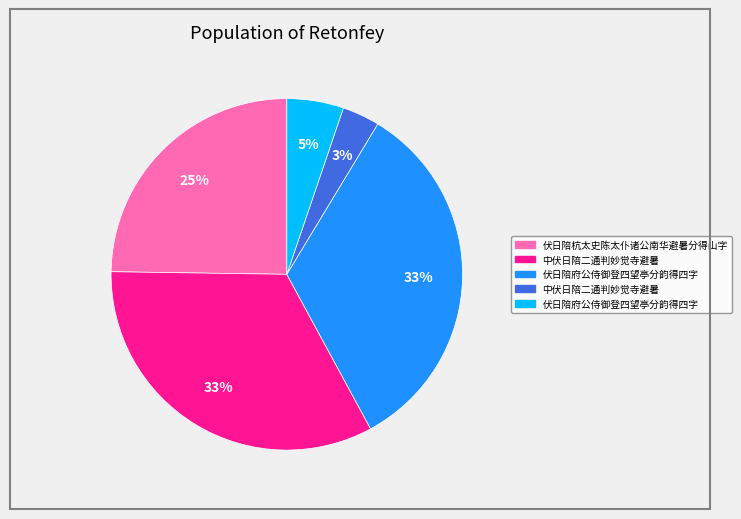

Is there any slice that represents more than half of the pie?

No